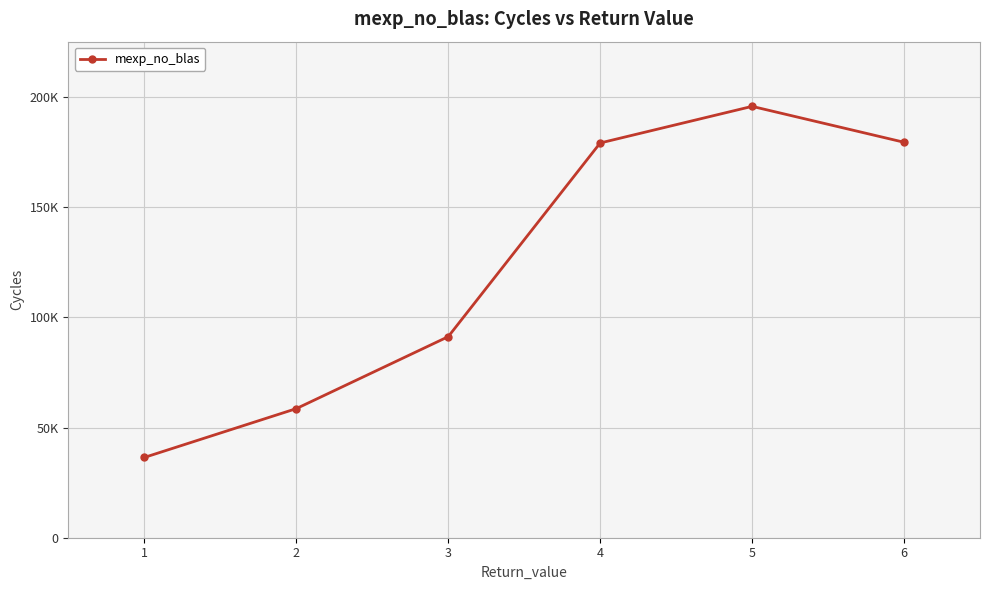

Is this an area chart (filled region under the line)?

No